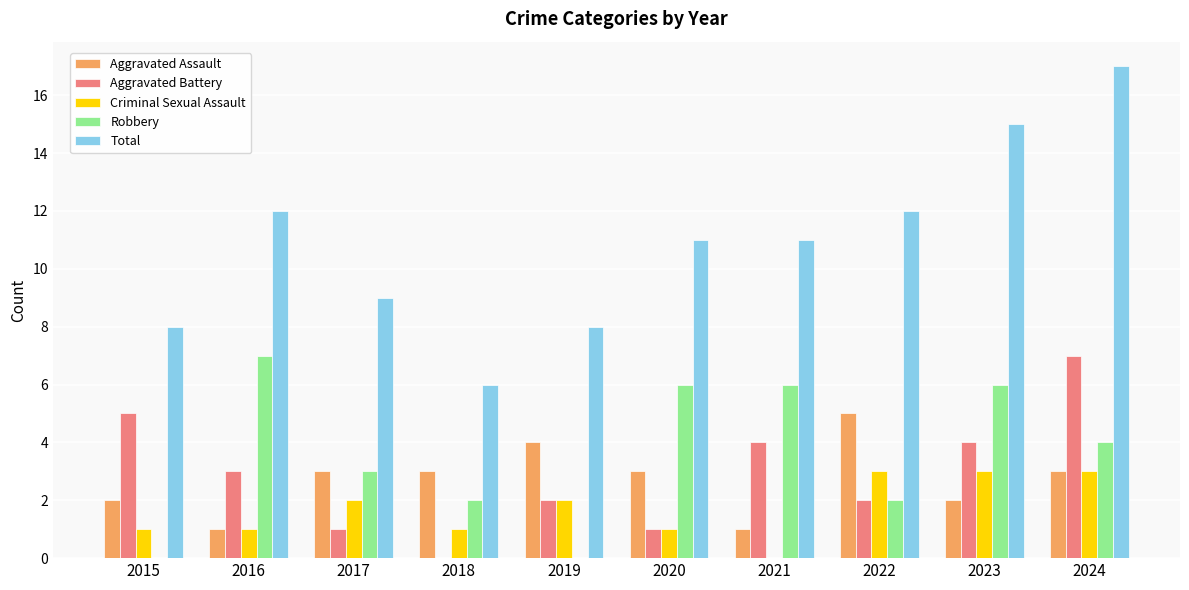

What is the approximate value of Robbery at 2020?

6